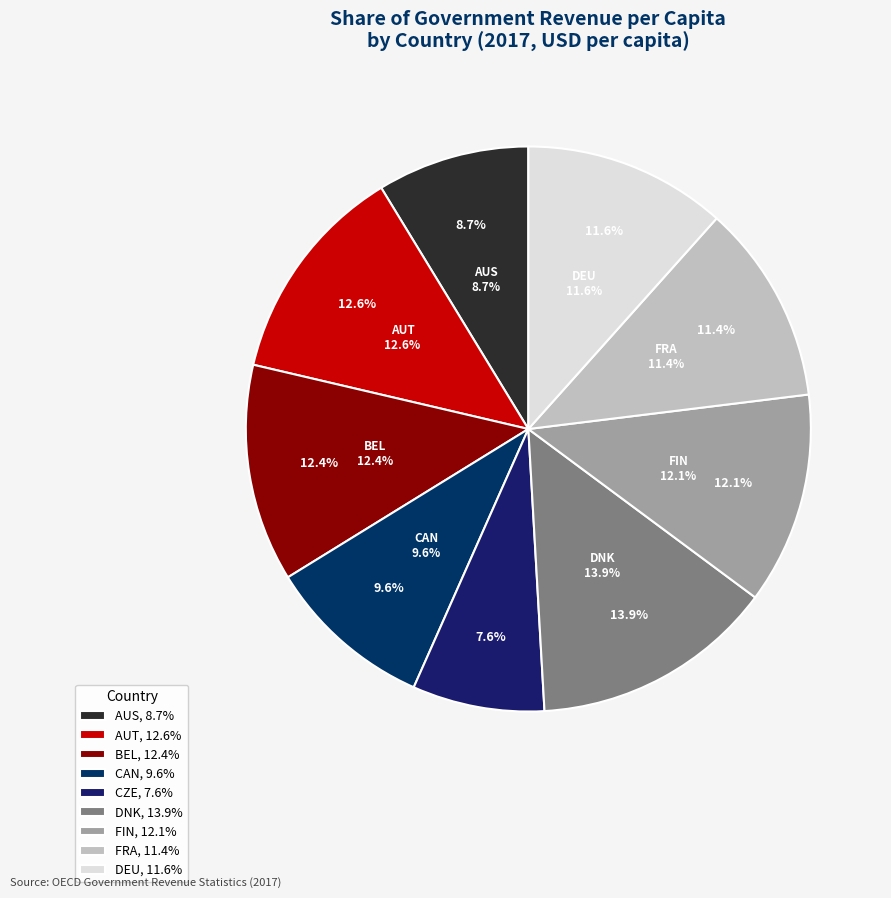

What is the ratio of the value at DEU to the value at AUT?

0.9